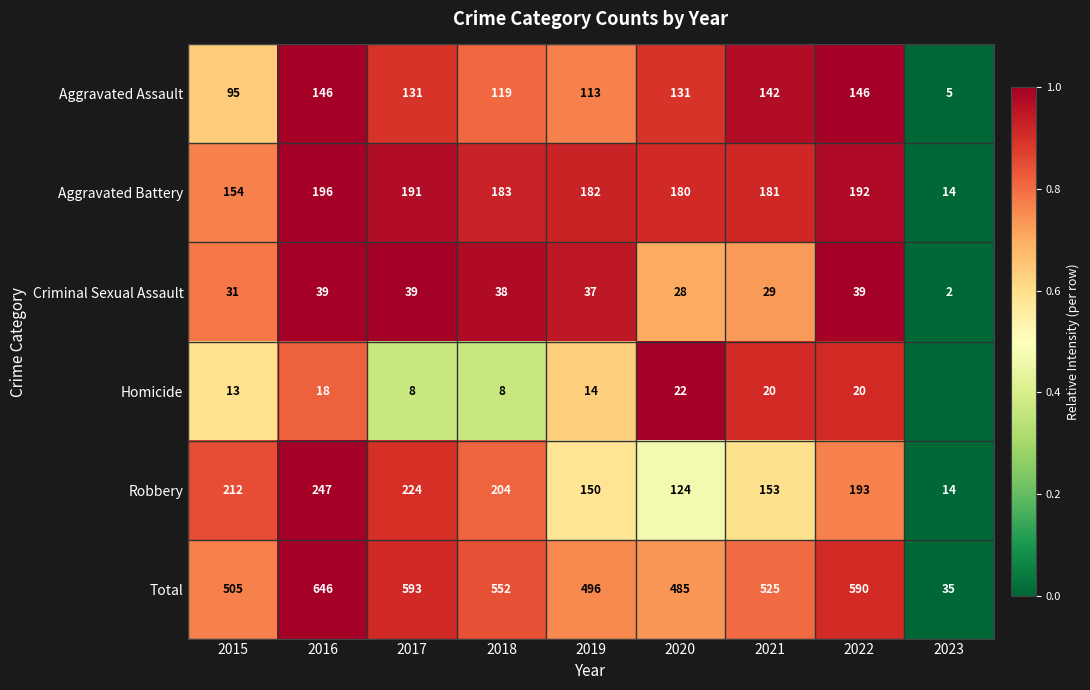

At how many categories does at least one series exceed 0?

8